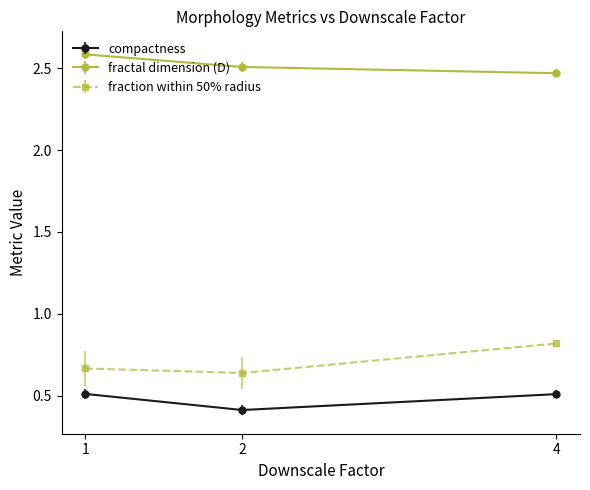

How many fractal dimension (D) values are between 2 and 3?

3